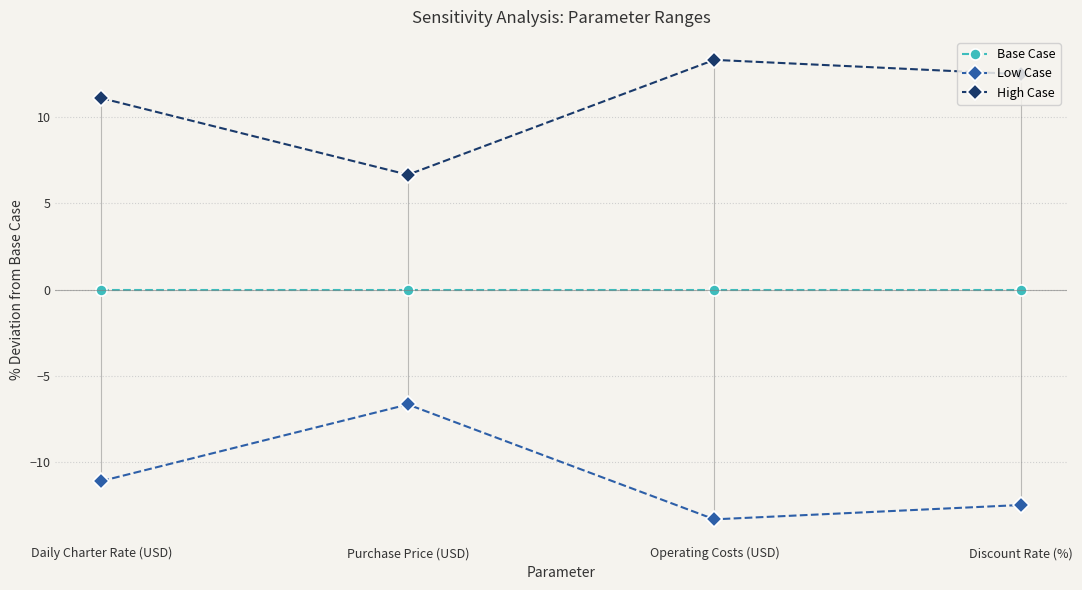

How many interior local peaks does the High Case series have?

1